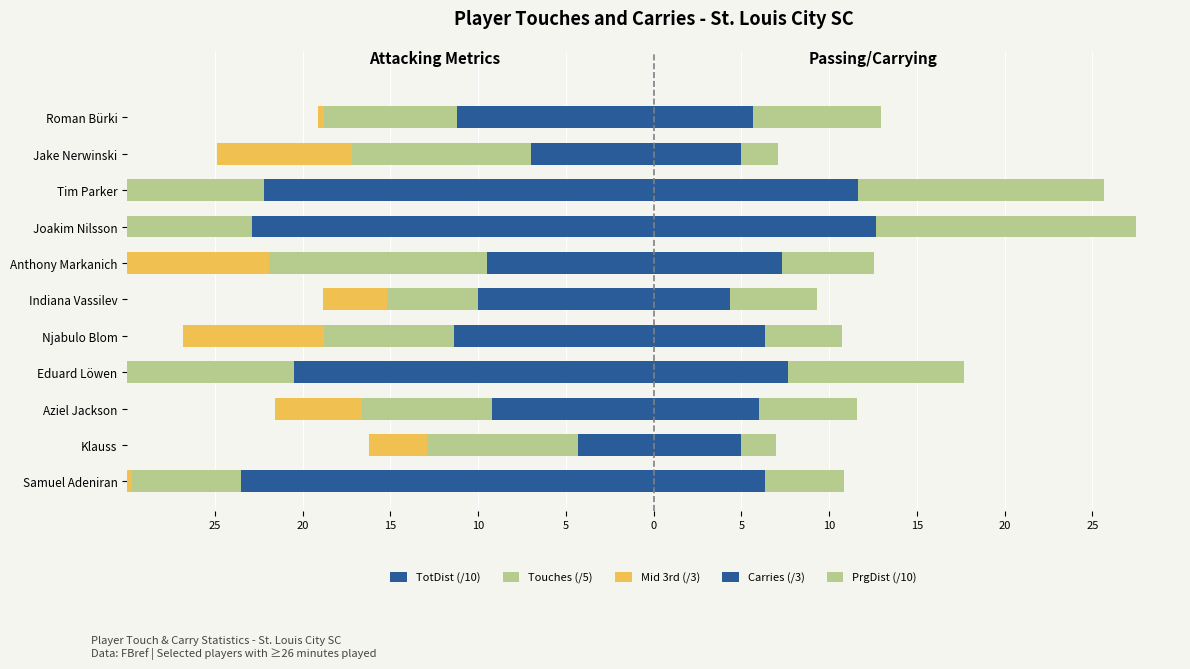

What is the difference between the maximum and minimum values in the TotDist (/10) series?

19.2